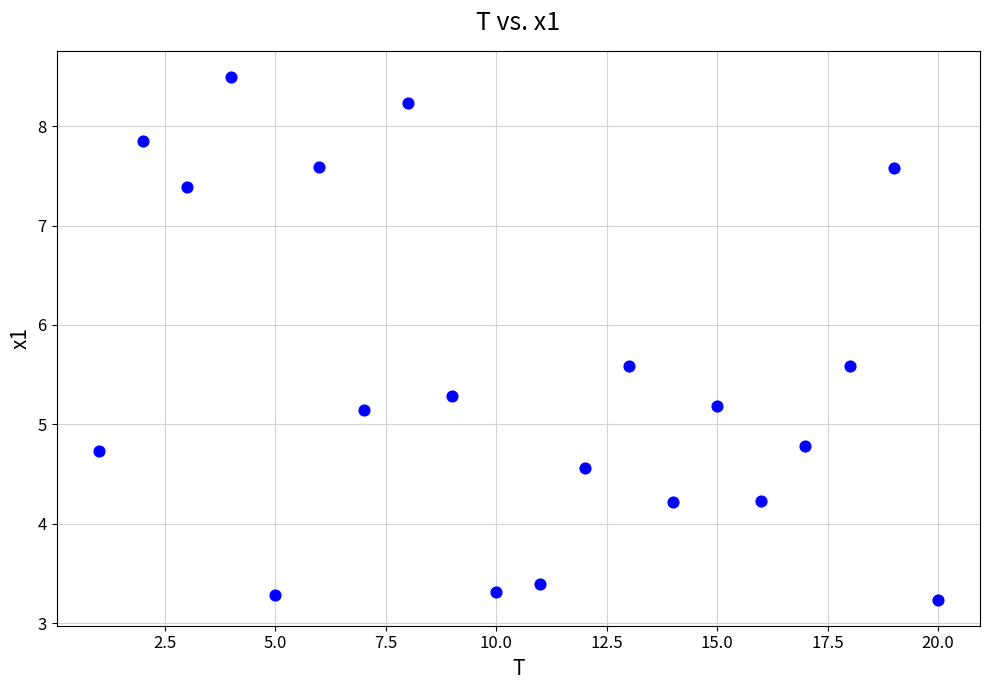

What is the range of Y values (max minus min)?

5.3